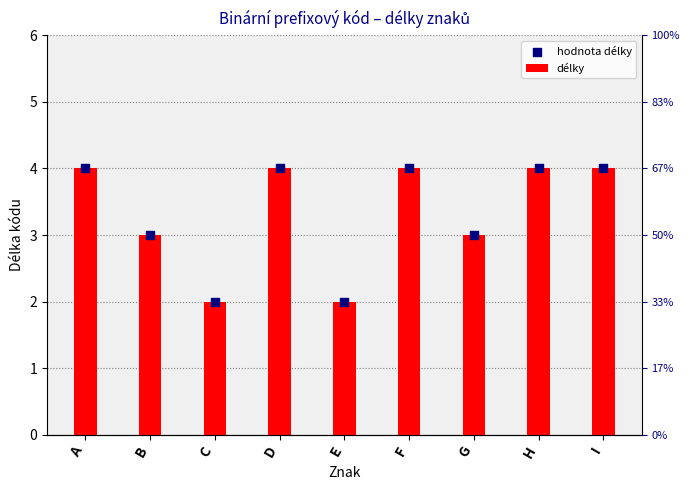

Which series reaches the minimum Y coordinate?

délky